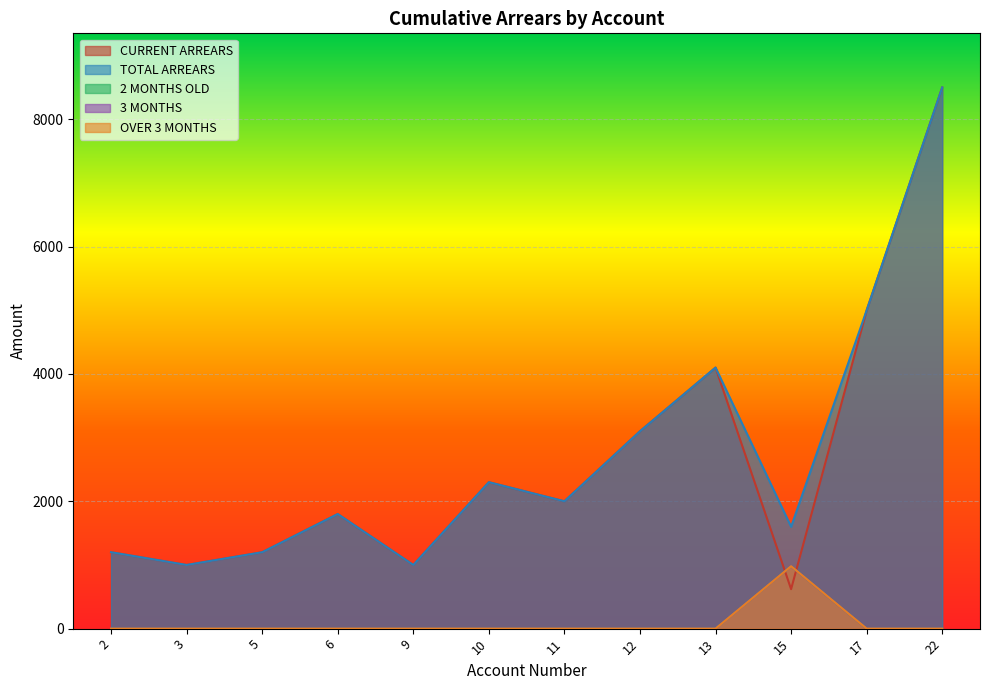

Reading right to left, extract all data points from this chart.

CURRENT ARREARS: 8500	5000	620	4100	3100	2000	2300	1000	1800	1200	1000	1200
TOTAL ARREARS: 8500	5000	1600	4100	3100	2000	2300	1000	1800	1200	1000	1200
2 MONTHS OLD: 0	0	980	0	0	0	0	0	0	0	0	0
3 MONTHS: 0	0	980	0	0	0	0	0	0	0	0	0
OVER 3 MONTHS: 0	0	980	0	0	0	0	0	0	0	0	0